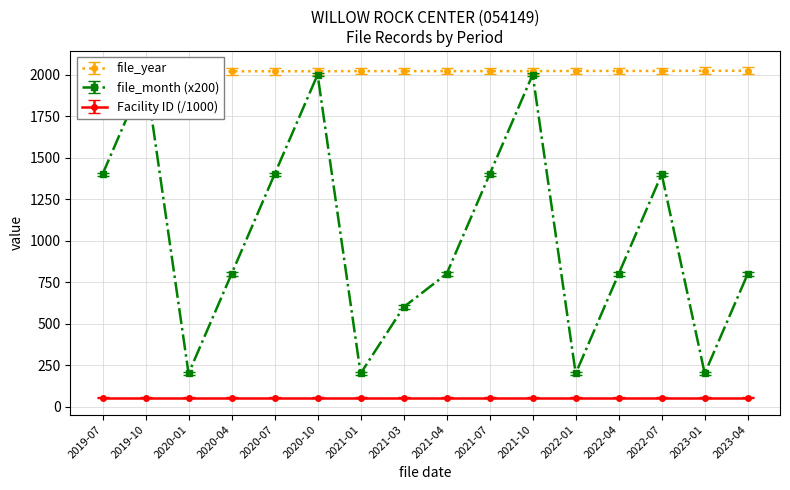

Which series has the largest total across all categories?

file_year